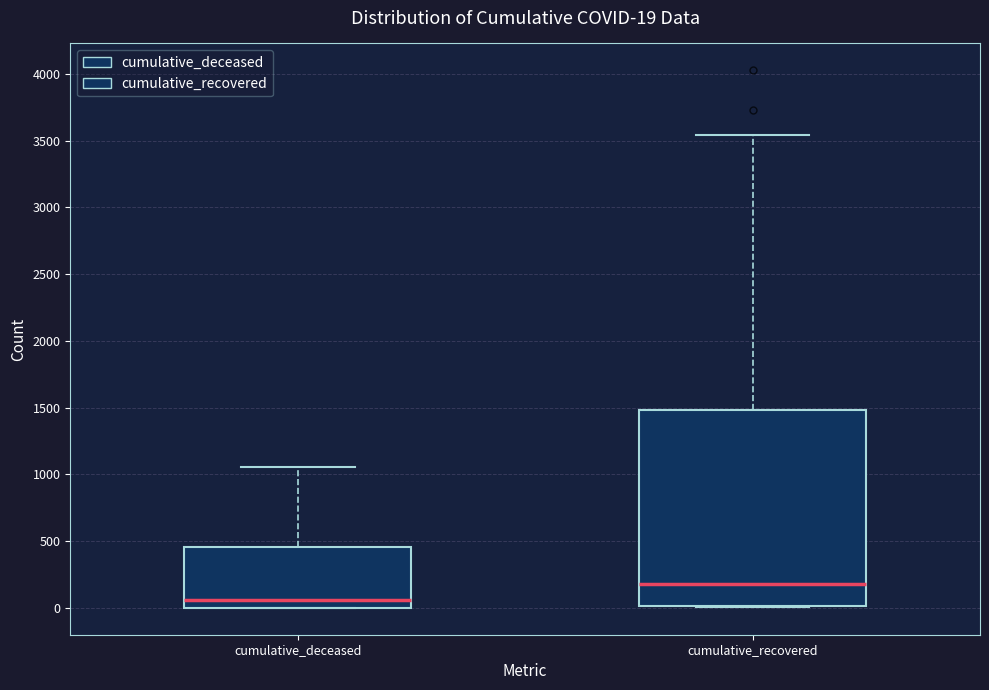

Which box's median line is the lowest?

cumulative_deceased